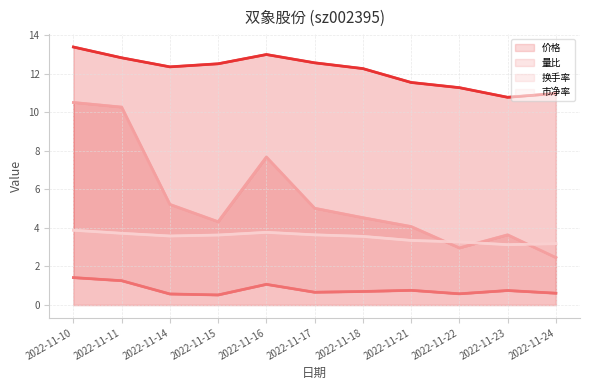

Which category has the highest value across all series?

2022-11-10